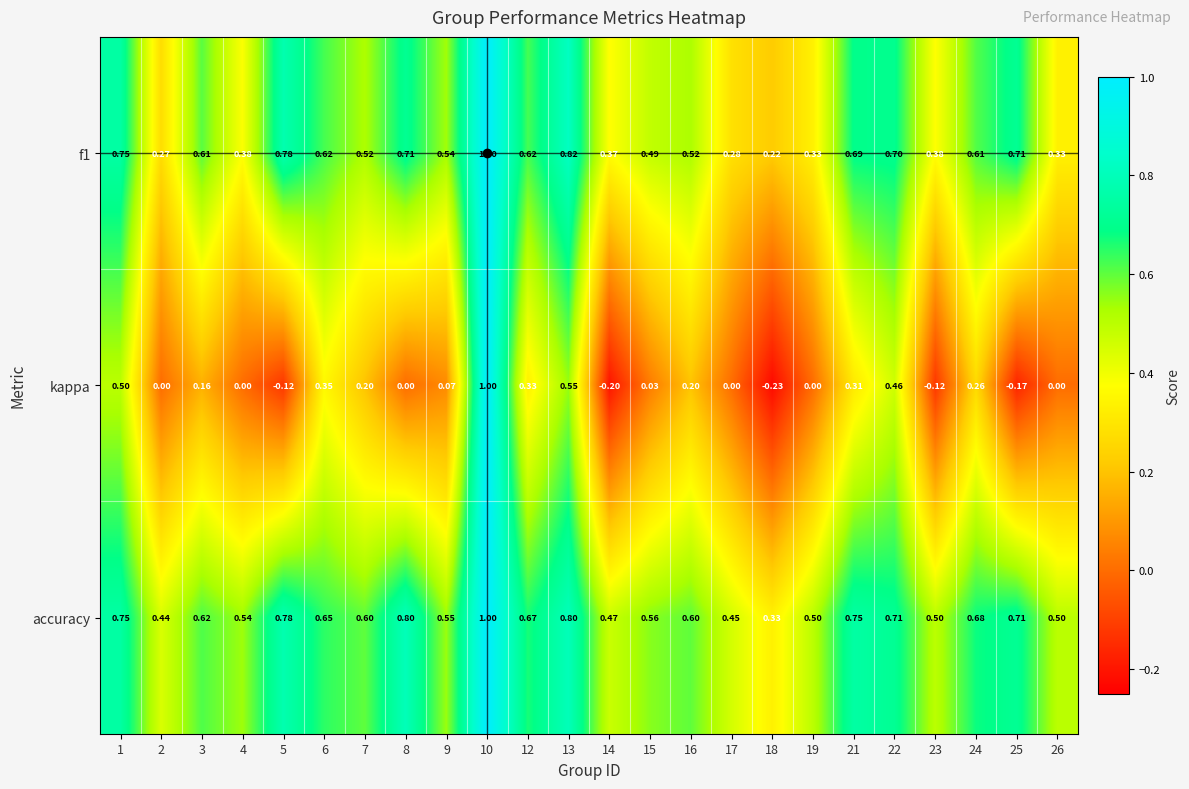

Which series has the largest total across all categories?

accuracy